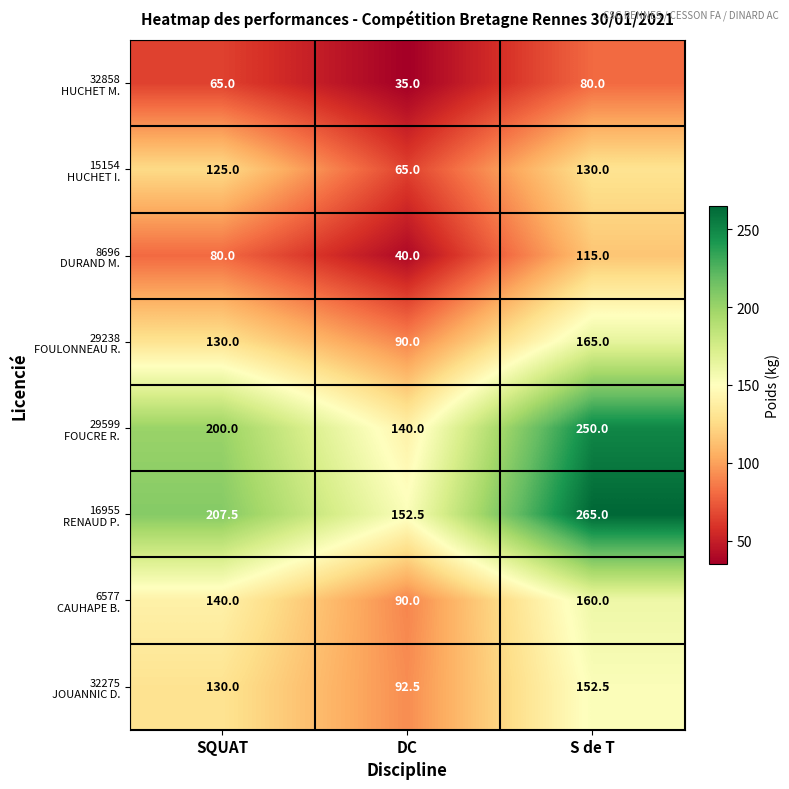

At which category is the sum across all series the highest?

S de T